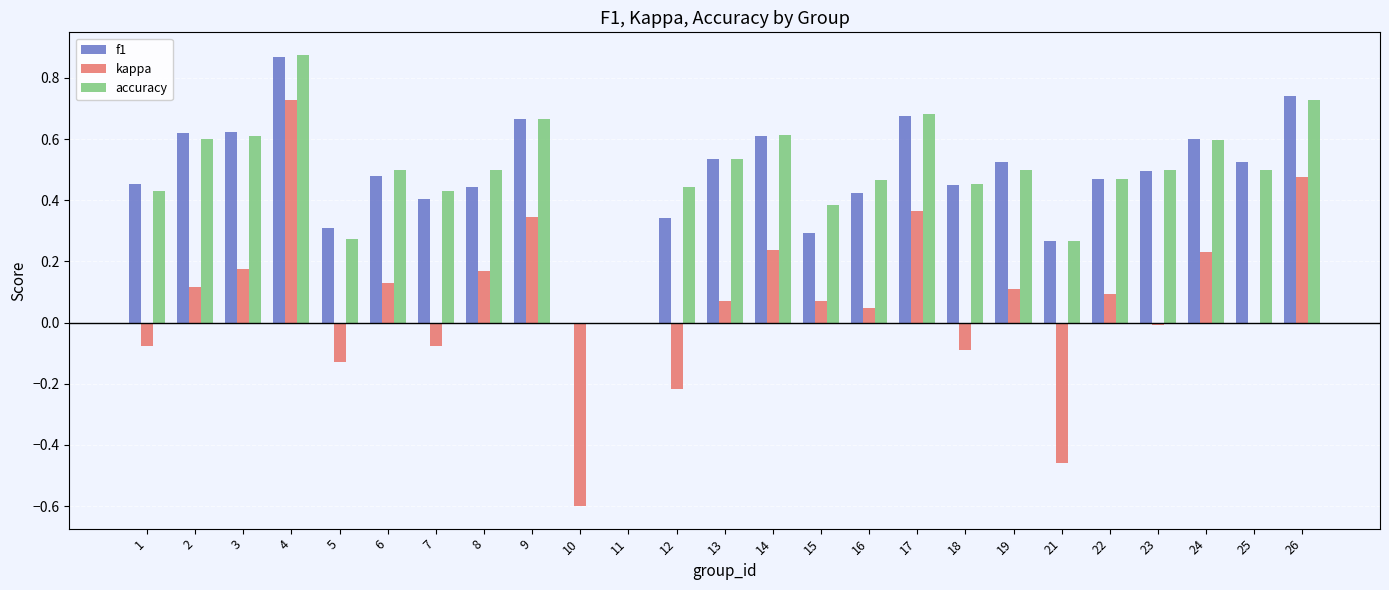

How many series are shown in this chart?

3